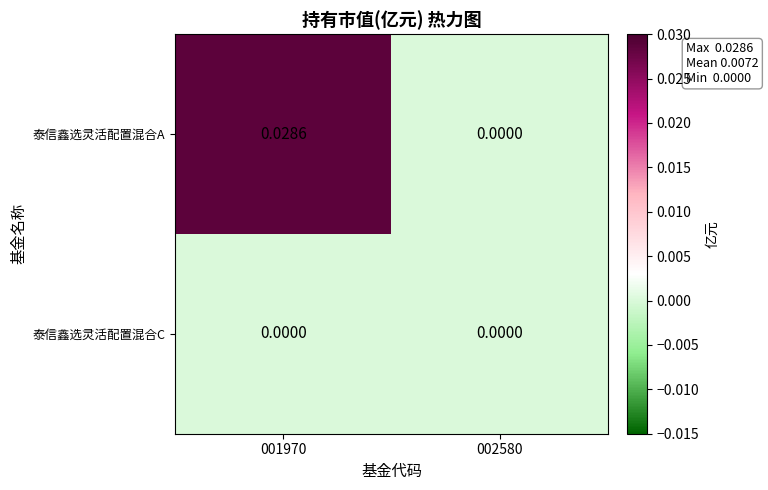

How many series are shown in this chart?

2